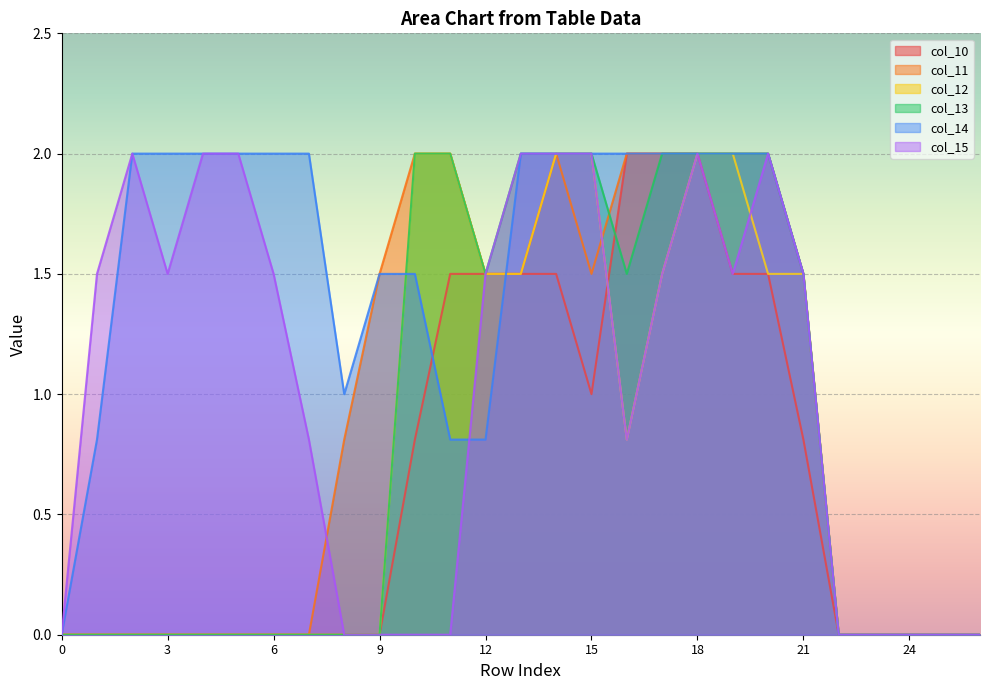

Which series ends up on top after the final intersection of col_14 and col_13?

col_13